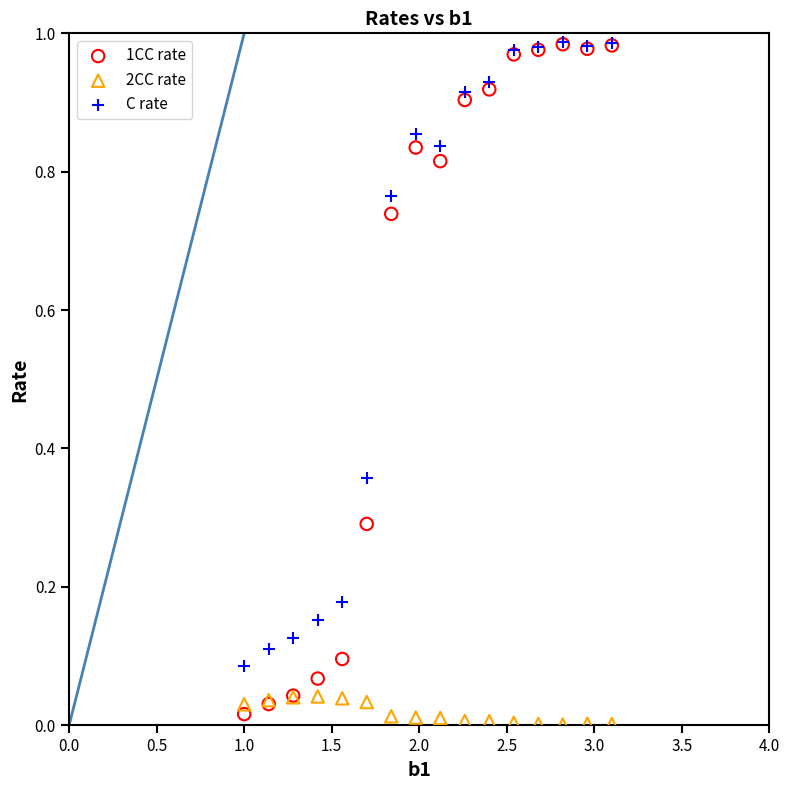

Which series reaches the minimum Y coordinate?

2CC rate